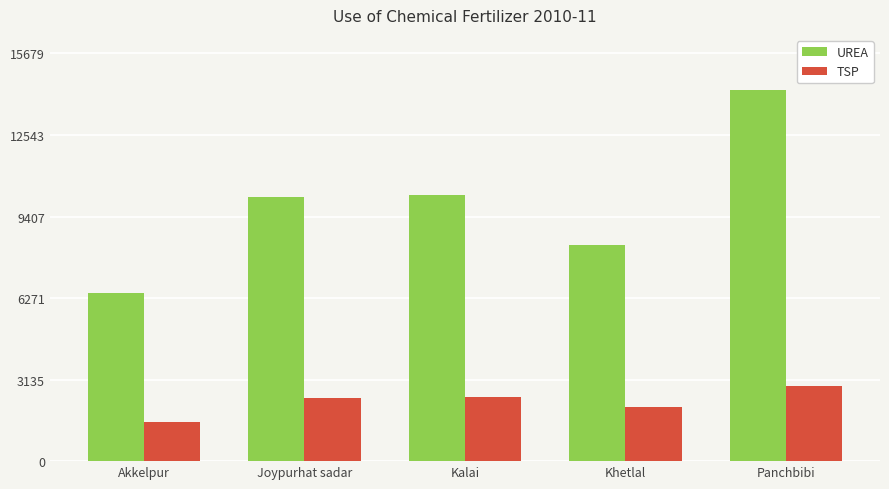

What is the label of the 1st bar from the right?

Panchbibi